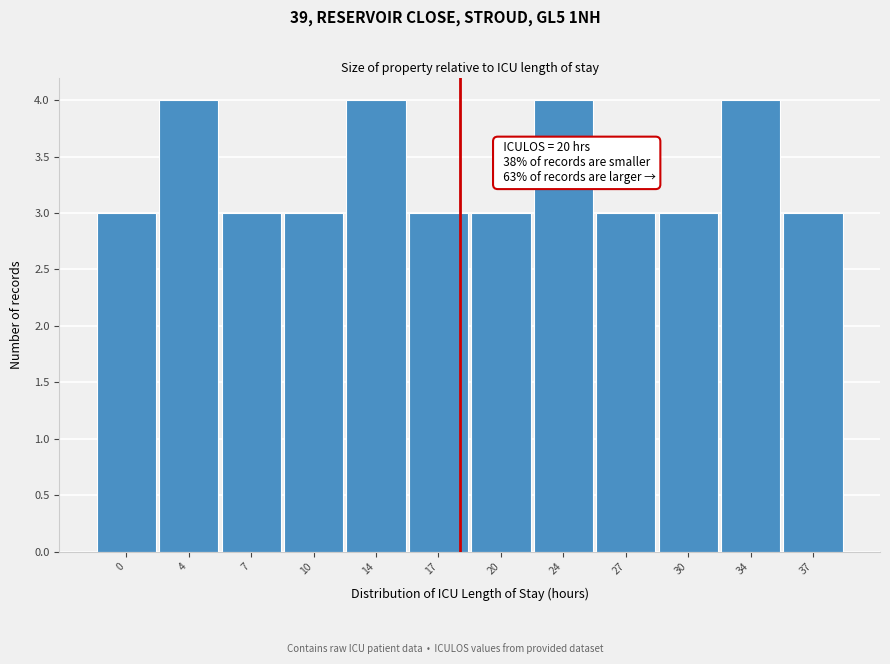

Reading right to left, extract all data points from this chart.

3	4	3	3	4	3	3	4	3	3	4	3